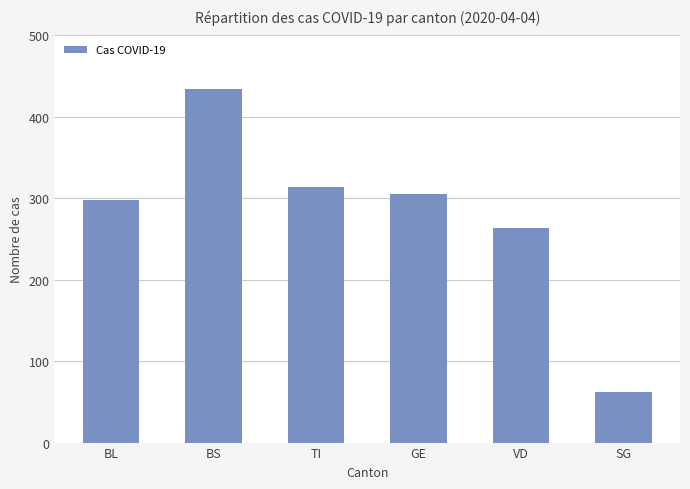

What is the difference between the values at BL and GE?

7